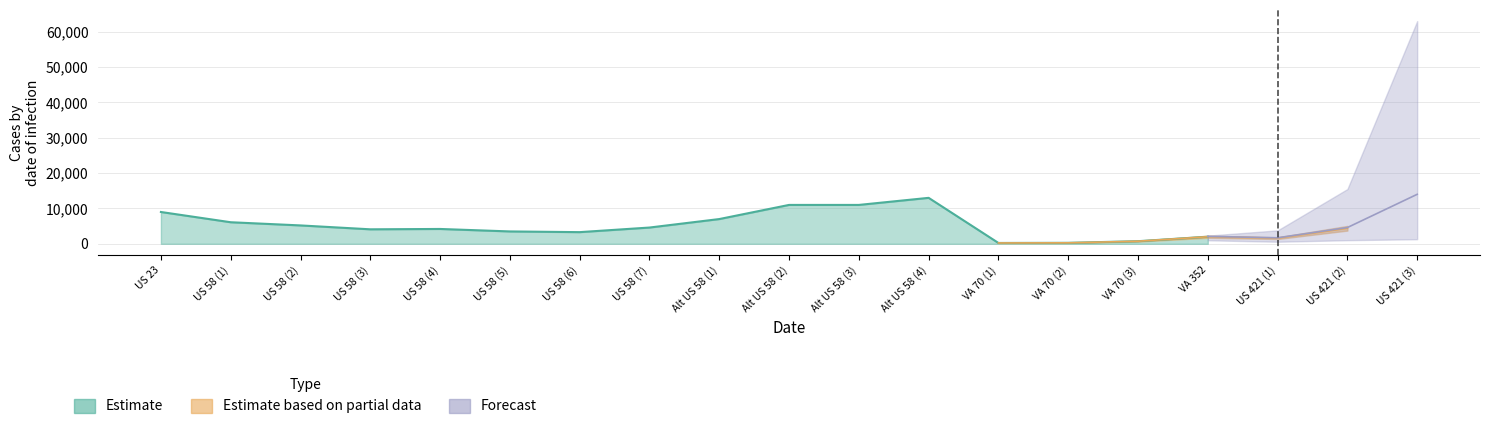

Does the chart have visible grid lines?

Yes